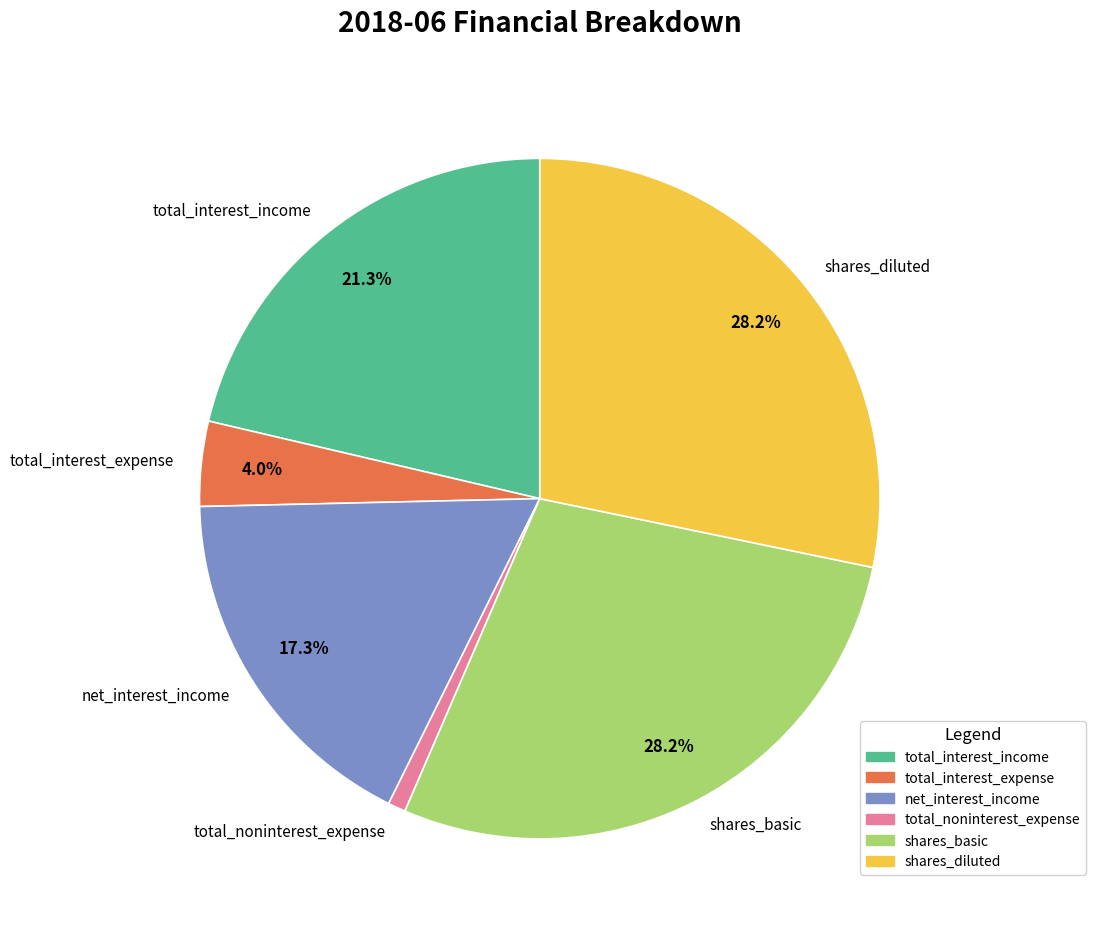

Is it true that total_interest_expense is 4% of the pie?

True